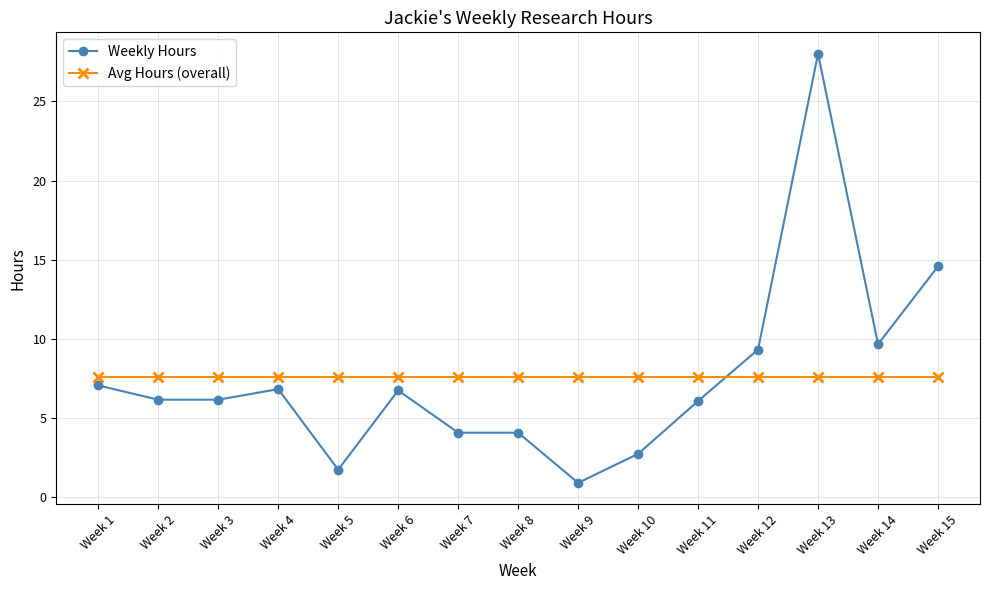

True or false: Weekly Hours has more than 0 points higher than both neighbors.

True